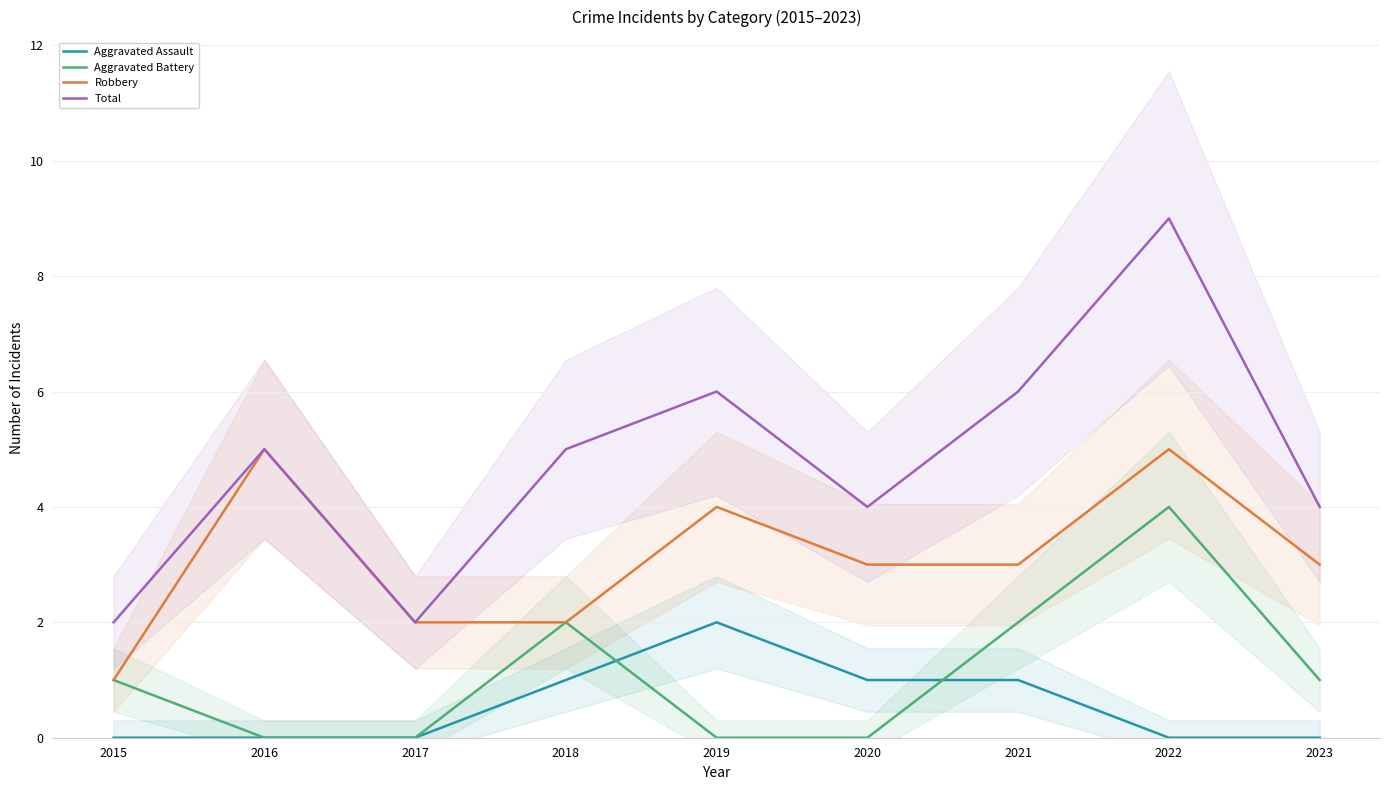

What is the sum of all Robbery values?

28